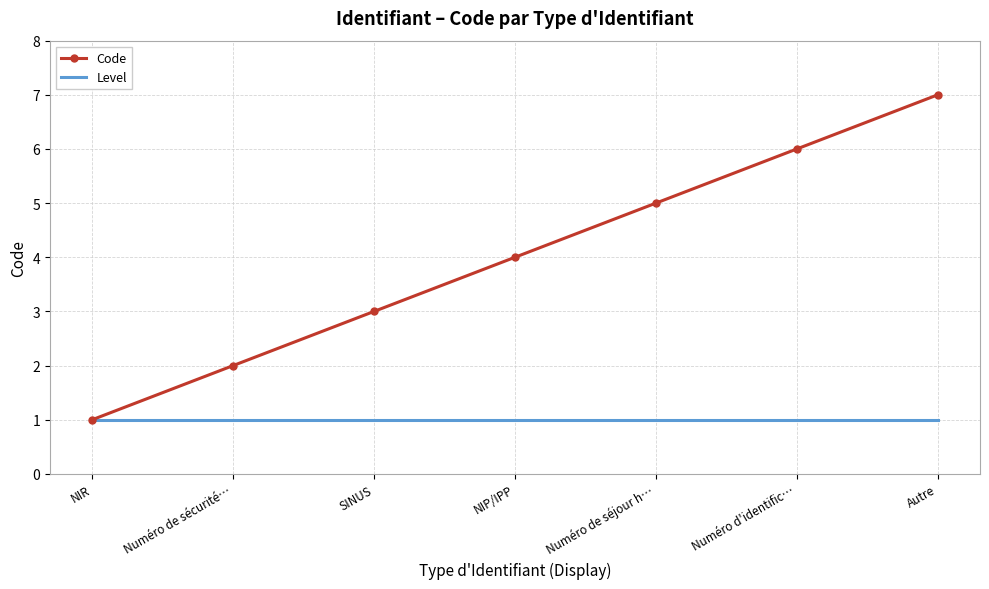

What is the minimum value shown in the chart?

1